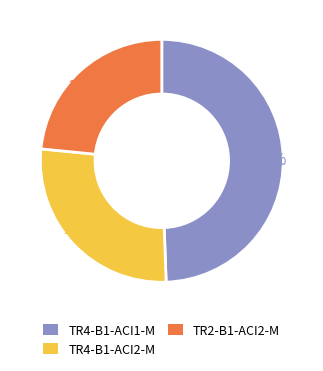

Rank the categories by value from lowest to highest.

TR2-B1-ACI2-M, TR4-B1-ACI2-M, TR4-B1-ACI1-M